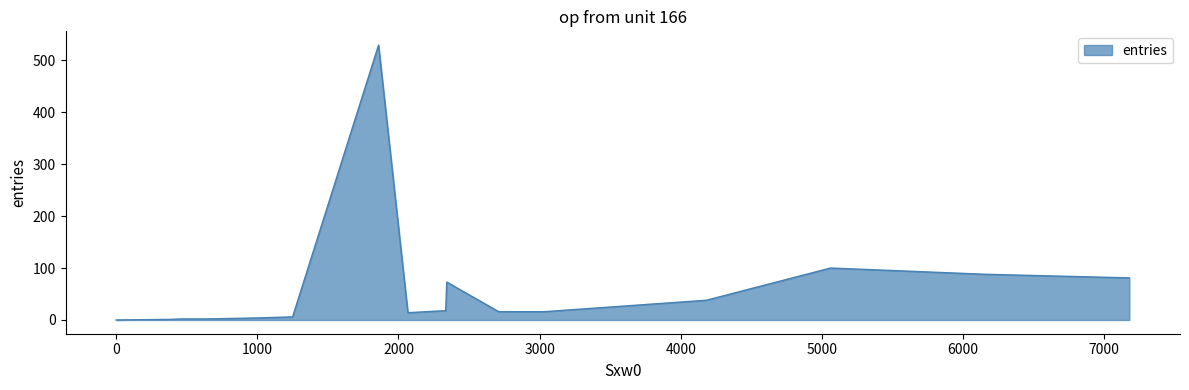

Rank the categories by value from lowest to highest.

0, 0, 0, 322, 362, 460, 546, 637, 1011, 1250, 2067, 2710, 3034, 2335, 4182, 2342, 7179, 6152, 5062, 1859